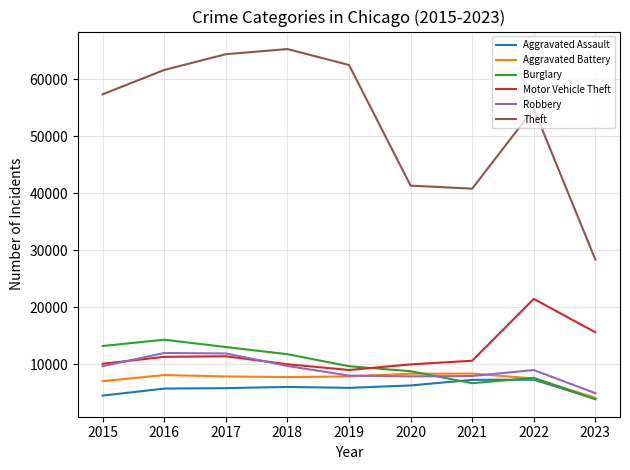

What is the greatest value displayed?

65287